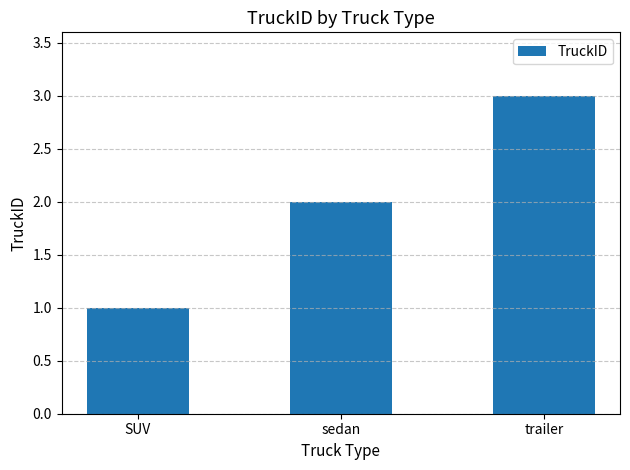

What is the value of the 1st bar from the left?

1